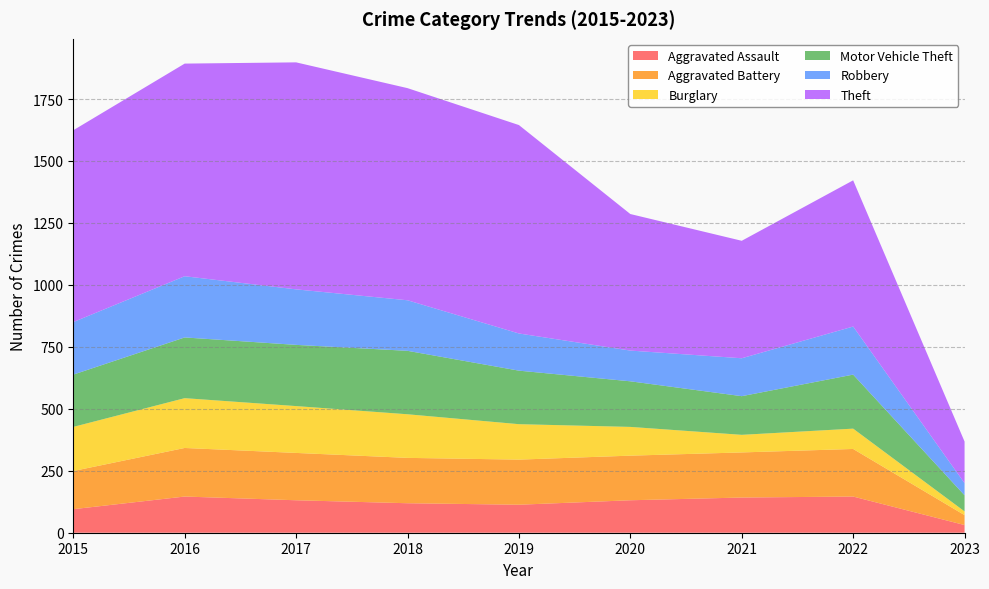

Reading left to right, list all the values displayed in this chart.

Aggravated Assault: 2015=95	2016=146	2017=131	2018=119	2019=113	2020=131	2021=142	2022=146	2023=31
Aggravated Battery: 2015=154	2016=196	2017=191	2018=183	2019=182	2020=180	2021=182	2022=192	2023=40
Burglary: 2015=178	2016=201	2017=189	2018=176	2019=143	2020=116	2021=71	2022=82	2023=15
Motor Vehicle Theft: 2015=211	2016=245	2017=247	2018=256	2019=216	2020=184	2021=156	2022=218	2023=65
Robbery: 2015=212	2016=247	2017=224	2018=204	2019=150	2020=124	2021=153	2022=194	2023=49
Theft: 2015=774	2016=858	2017=916	2018=856	2019=841	2020=551	2021=474	2022=590	2023=168